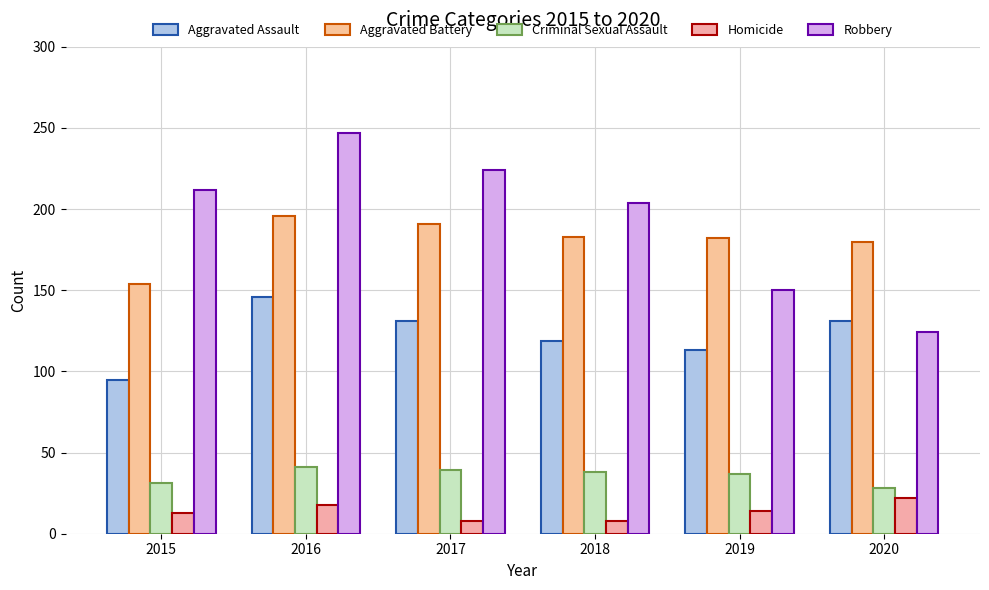

What is the total value across all series at 2016?

648